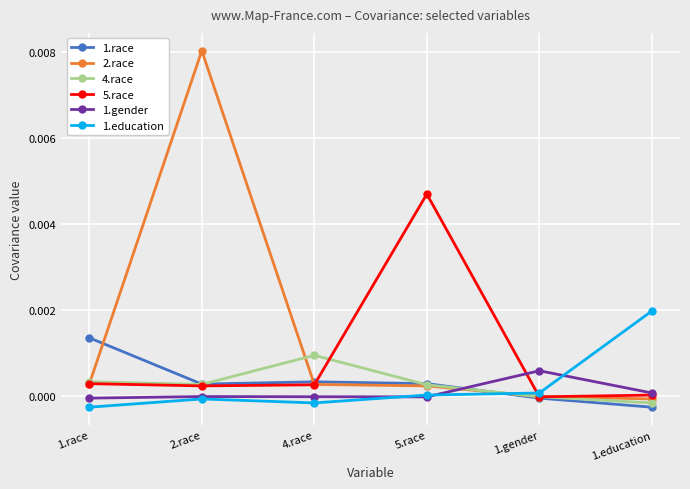

Which series ends up on top after the final intersection of 1.education and 4.race?

1.education